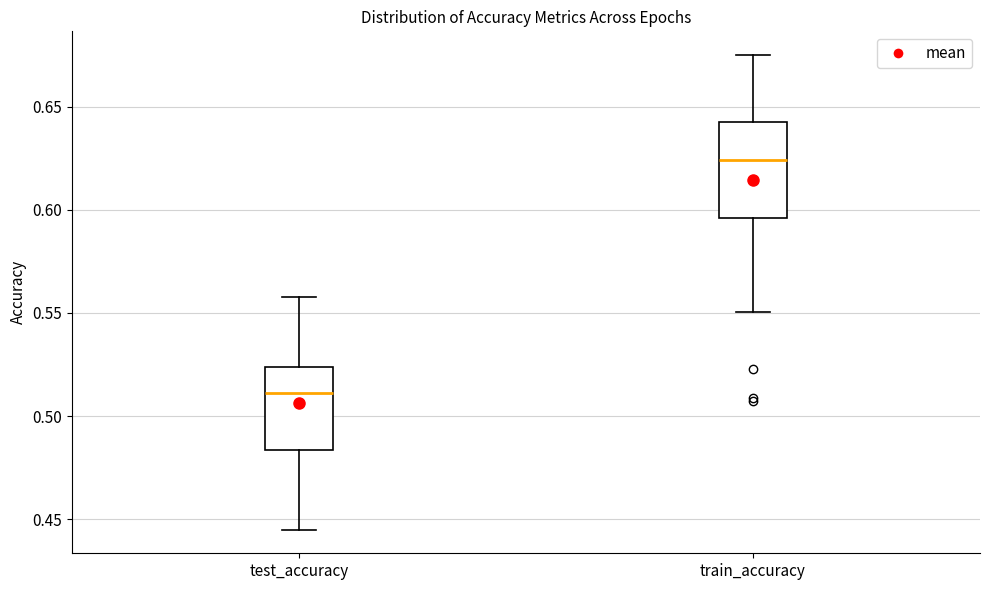

Reading left to right, read every box against the y-axis: the position of its median line, the range the box covers, and the ends of its whiskers. The values are not printed on the chart, so give them approximately, as read against the axis.

test_accuracy: median 0.510, box 0.485 to 0.525, whiskers 0.445 to 0.560
train_accuracy: median 0.625, box 0.595 to 0.640, whiskers 0.550 to 0.675